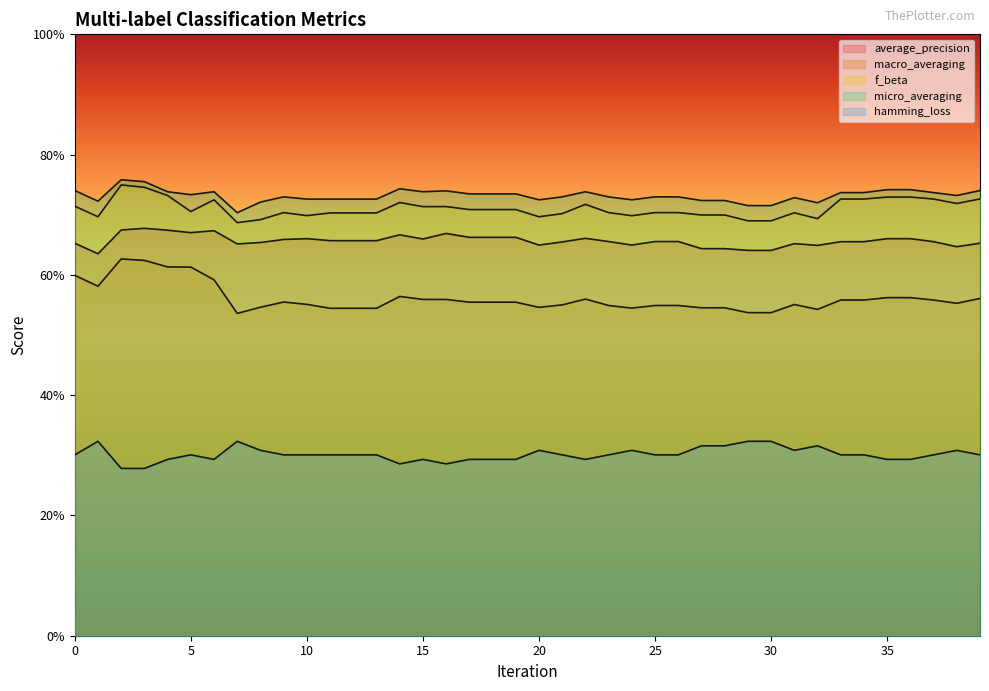

How many interior local peaks does the micro_averaging series have?

7